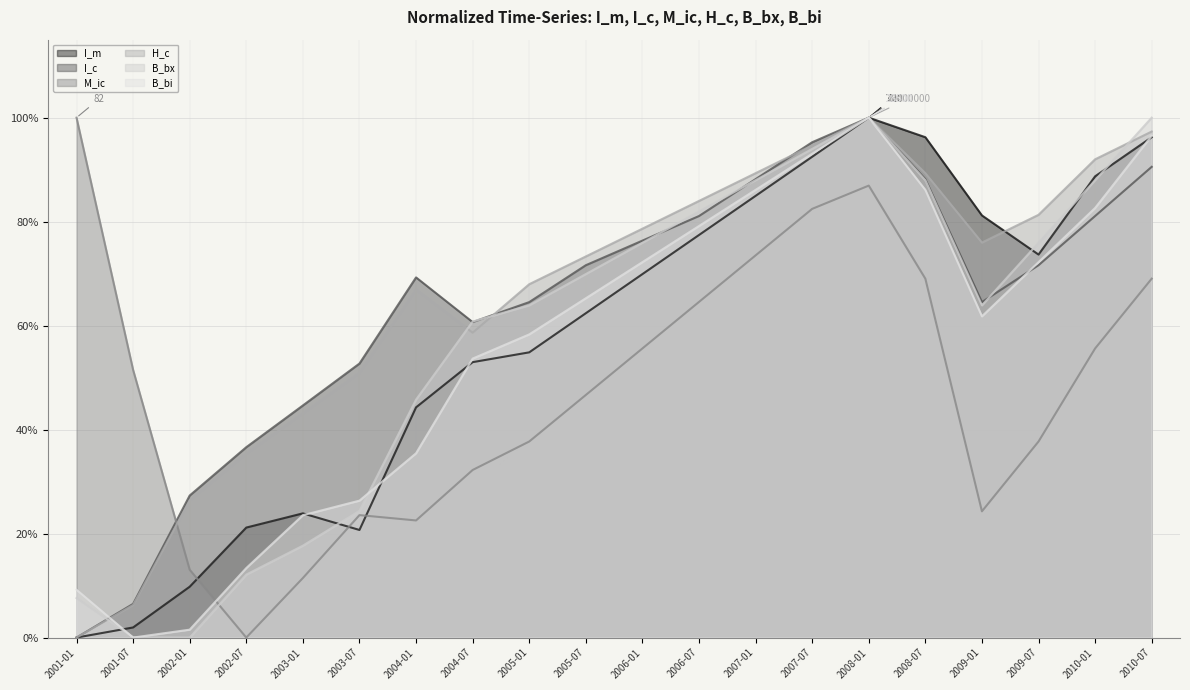

At how many categories does at least one series exceed 82?

8